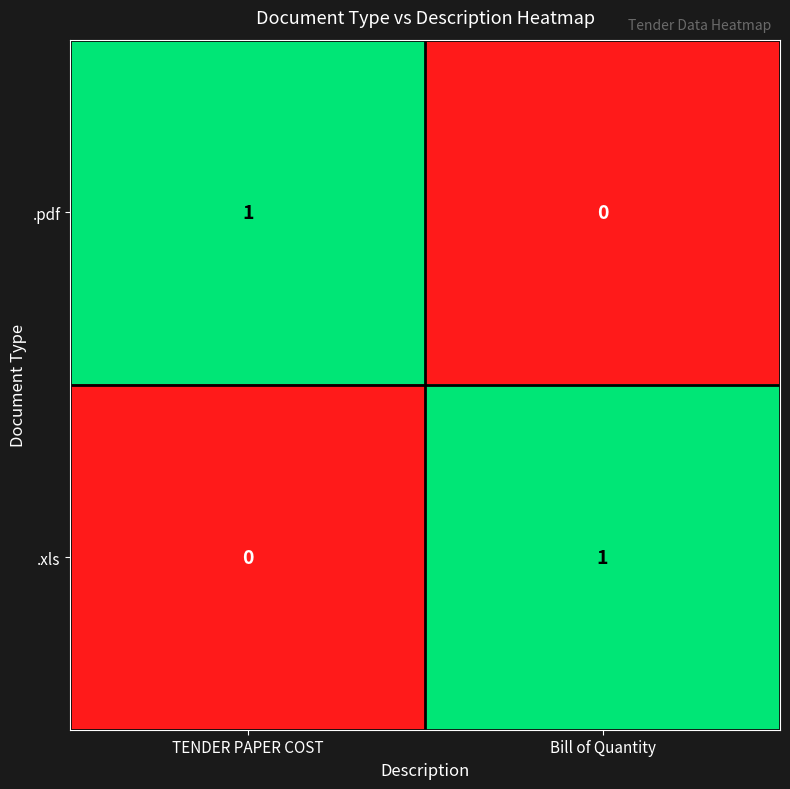

List the labels in order of .xls value, largest first.

Bill of Quantity, TENDER PAPER COST